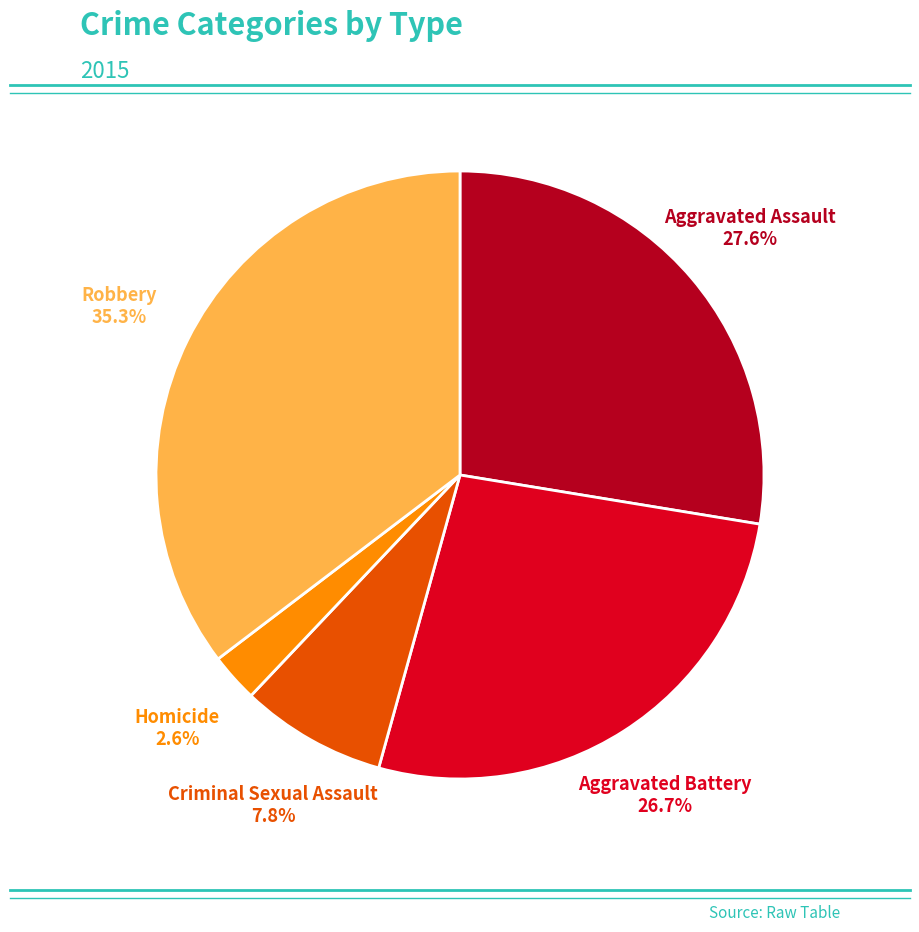

Is there a majority slice in this chart?

No